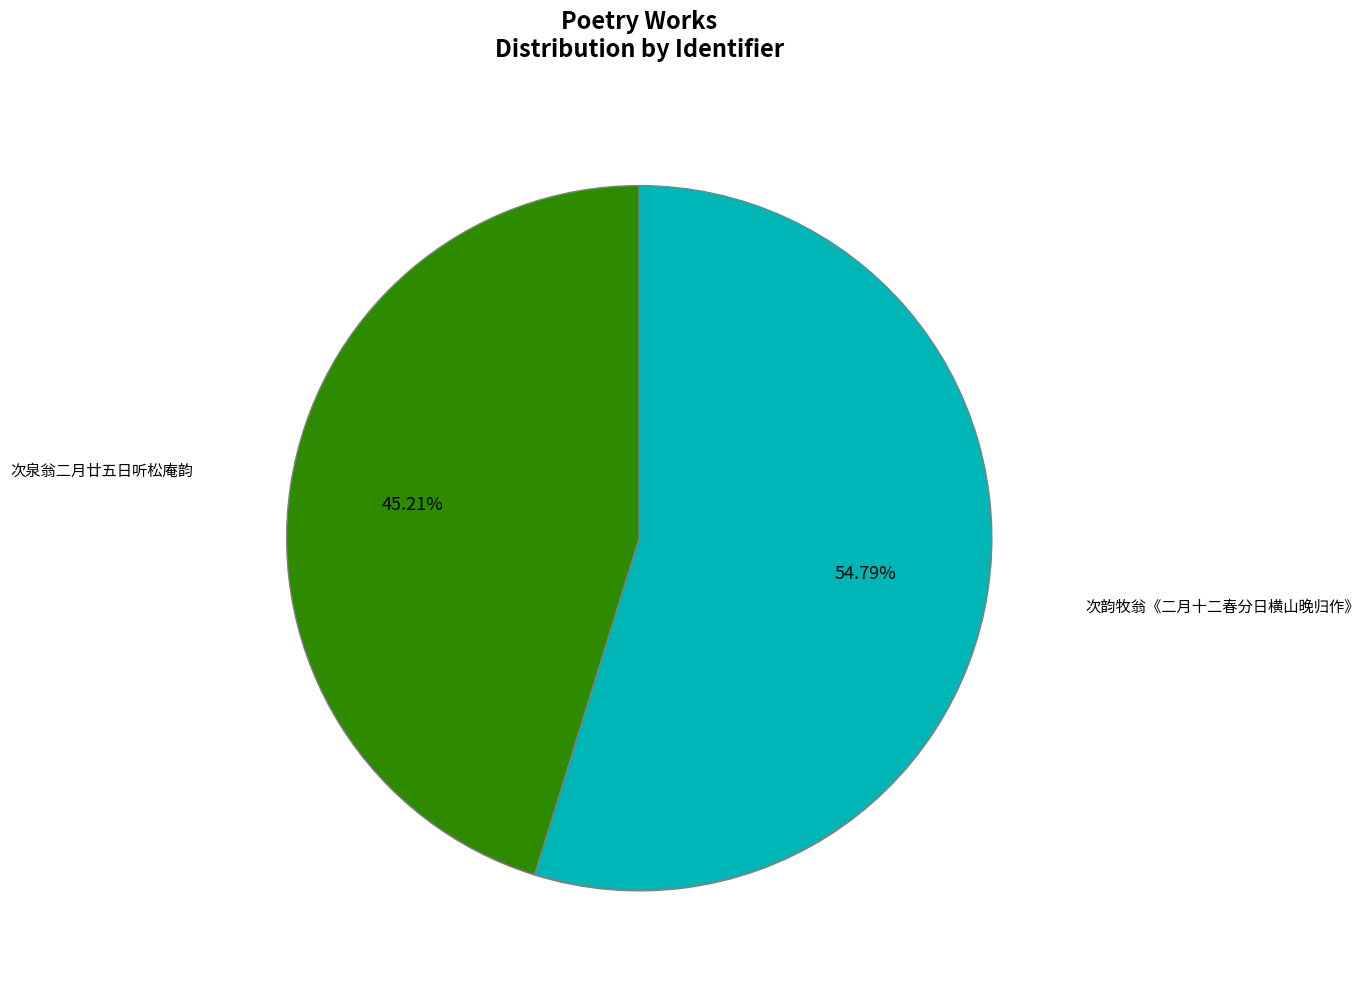

To the nearest percent, what is the combined percentage of 次泉翁二月廿五日听松庵韵 and 次韵牧翁《二月十二春分日横山晚归作》?

100%